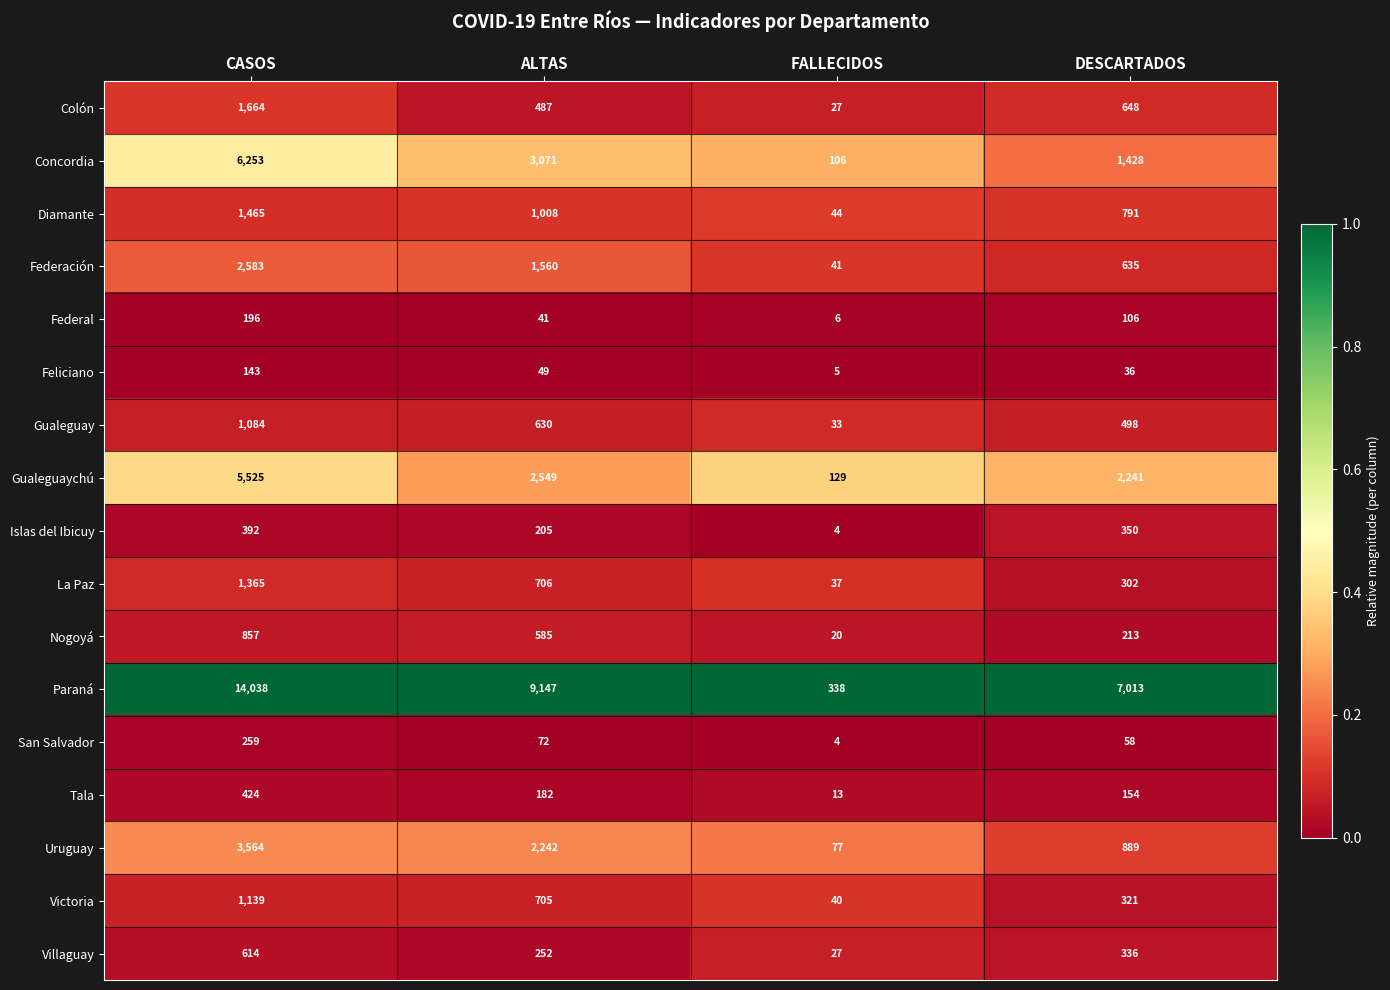

Which series has the largest total across all categories?

Paraná